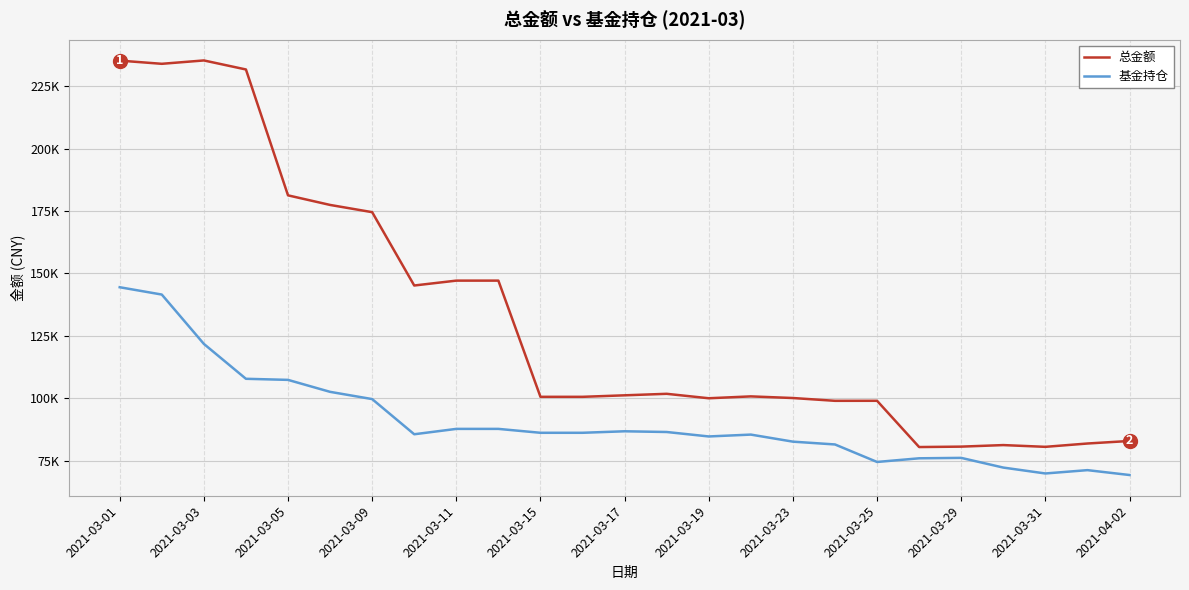

True or false: 基金持仓 and 总金额 intersect in this chart.

False